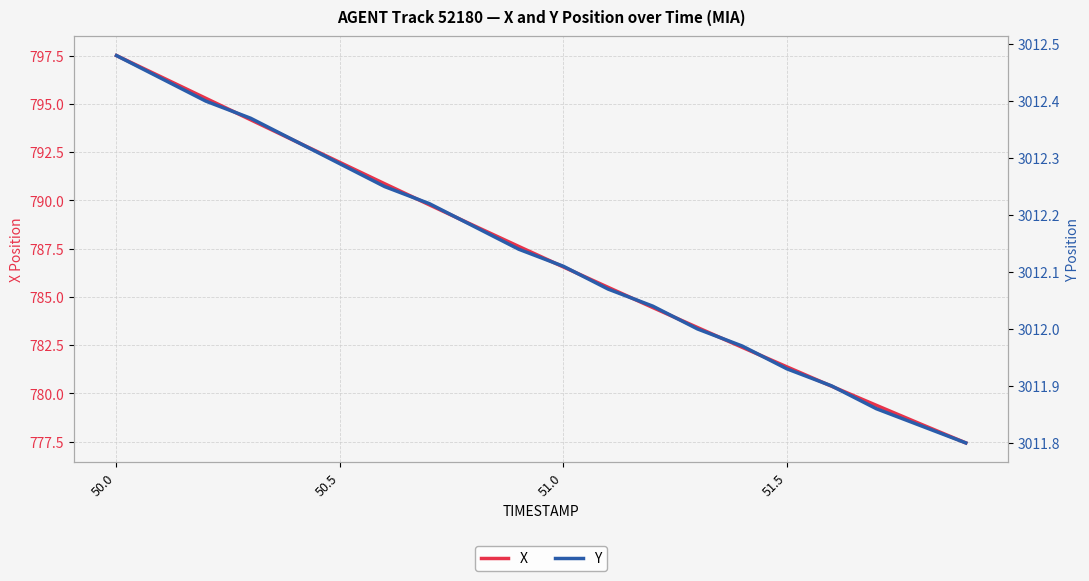

At which label does X first exceed 787?

50.0